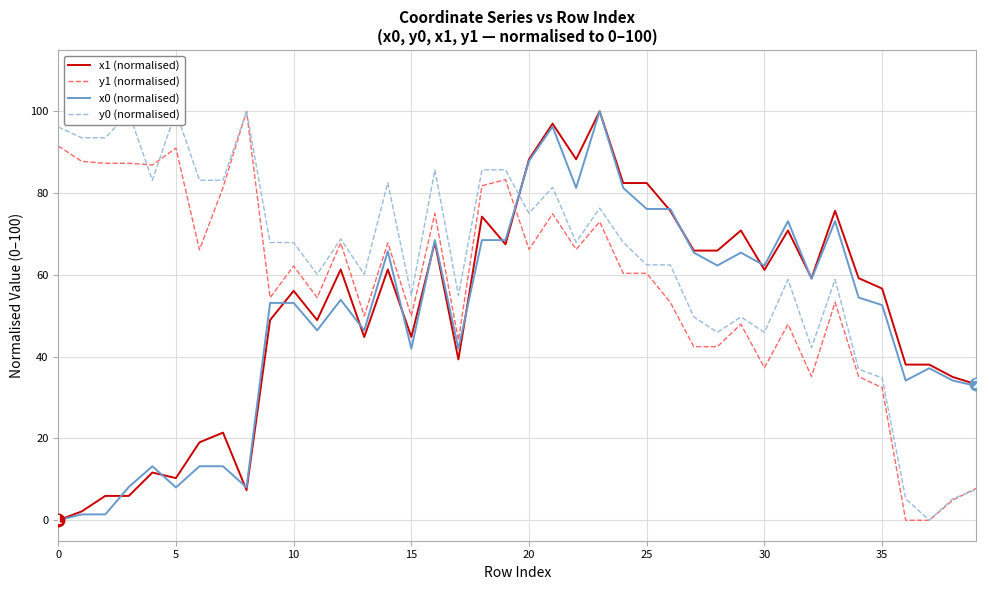

How many data points in x0 (normalised) are less than 53?

18